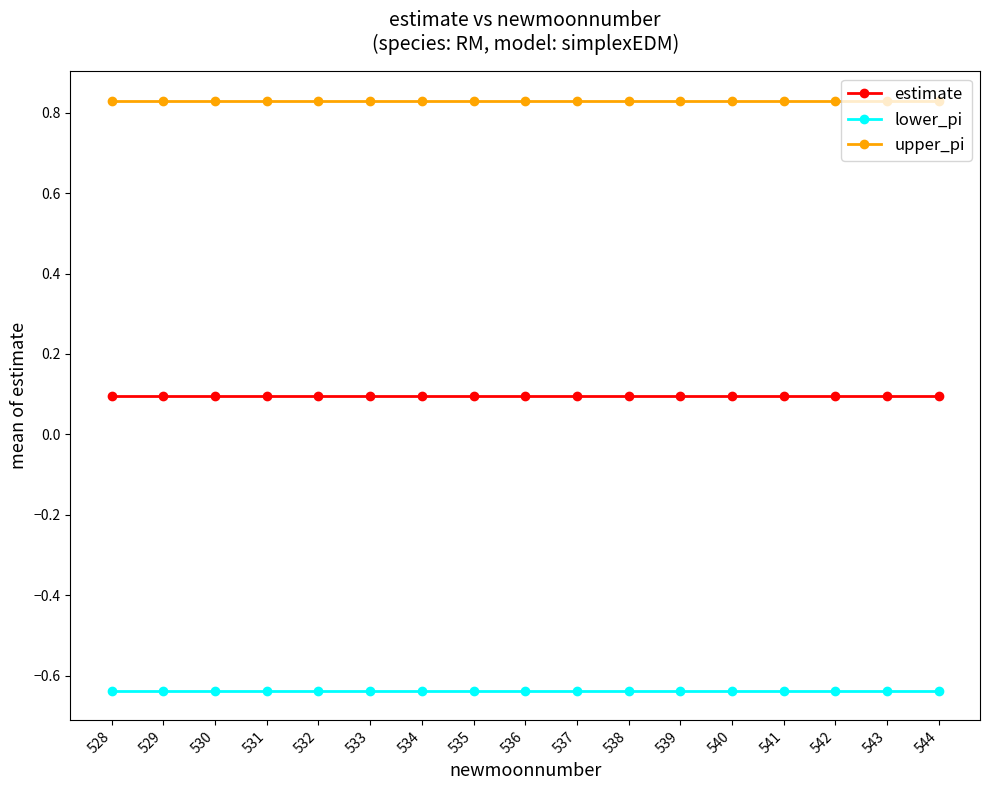

What is the difference between the highest and lowest values at 539?

1.5